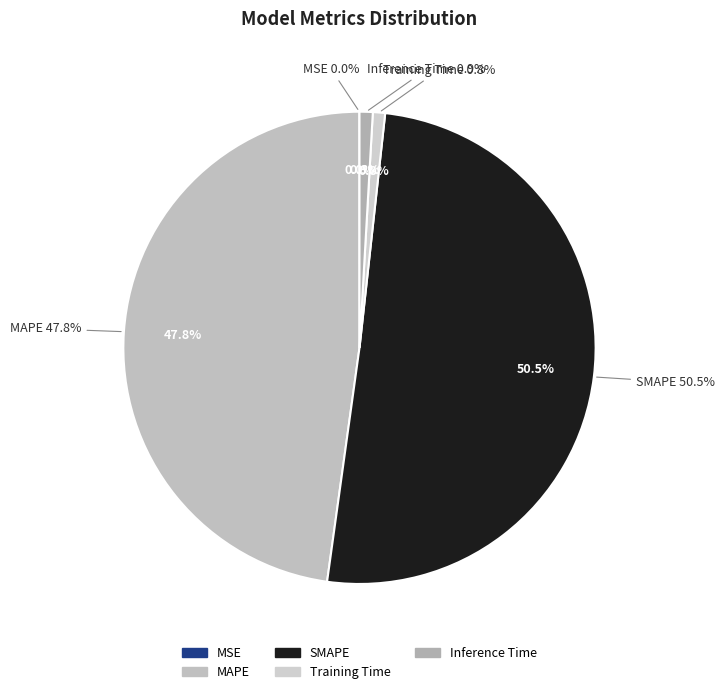

What is the change in value from MSE to MAPE?

+10.5